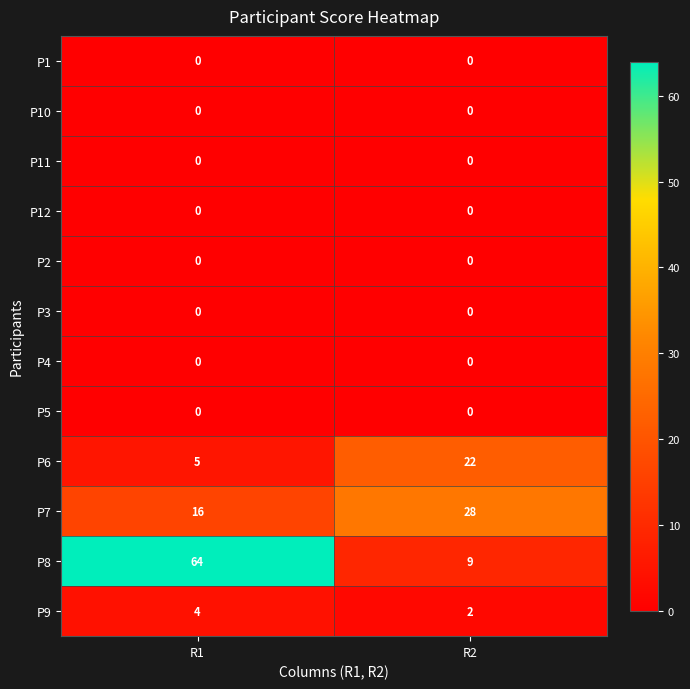

Count the number of data series in this chart.

12